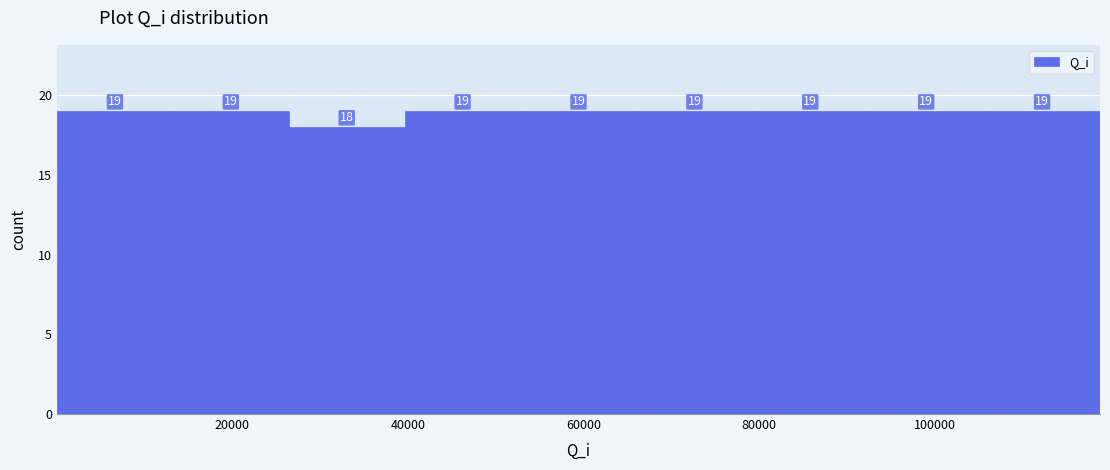

Reading left to right, transcribe this chart: for each bar, give the range it covers on the x-axis and its height. The bar edges are not printed on the chart, so give them approximately, as read against the axis.

0 to 14000: 19
14000 to 26000: 19
26000 to 40000: 18
40000 to 52000: 19
52000 to 66000: 19
66000 to 80000: 19
80000 to 92000: 19
92000 to 106000: 19
106000 to 118000: 19